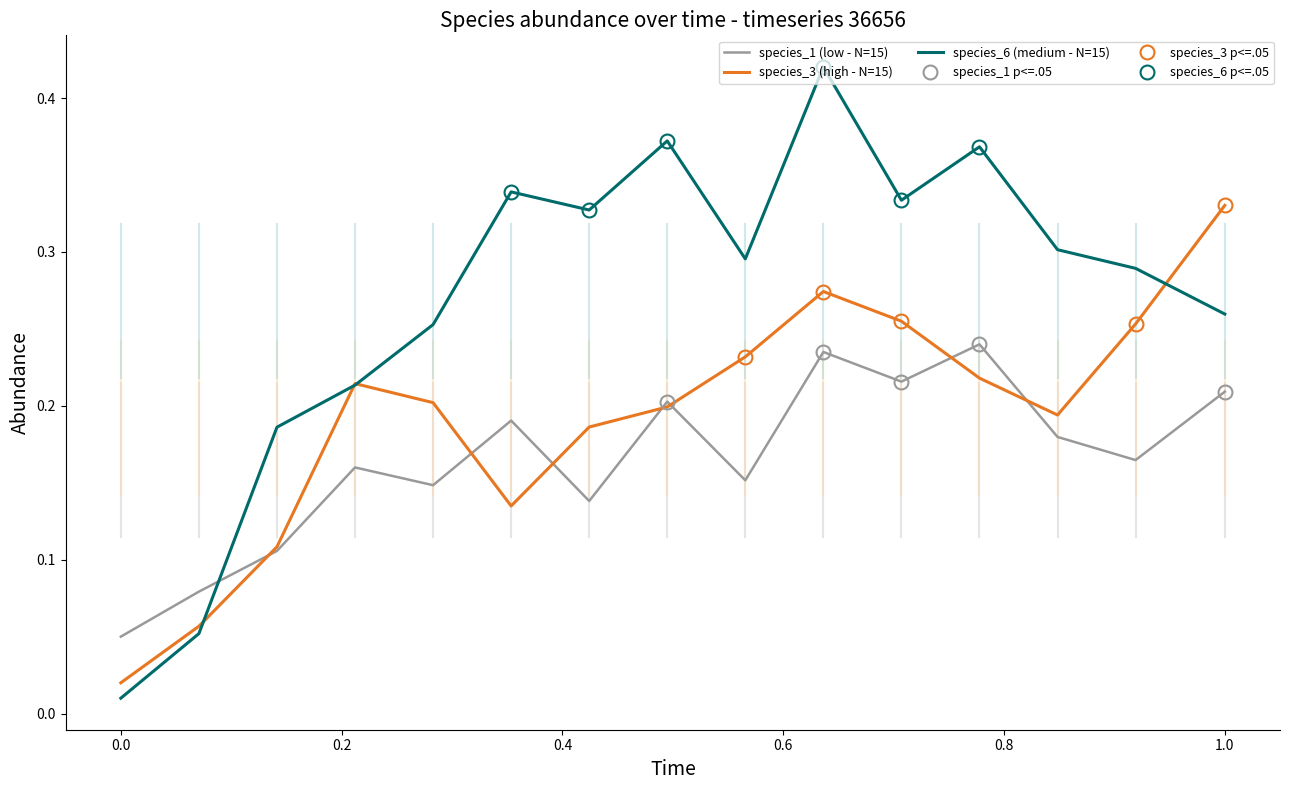

True or false: species_6 (medium - N=15) has a value of 0.1 at 1.0.

False